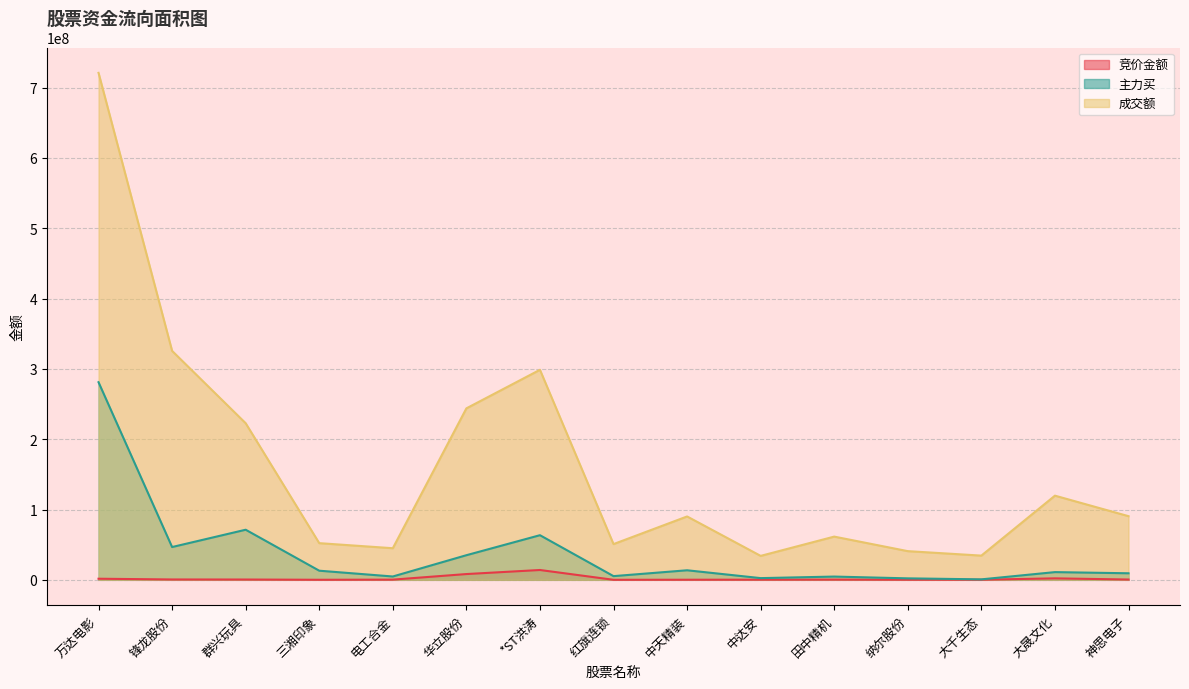

Where is the first local minimum for 竞价金额?

三湘印象